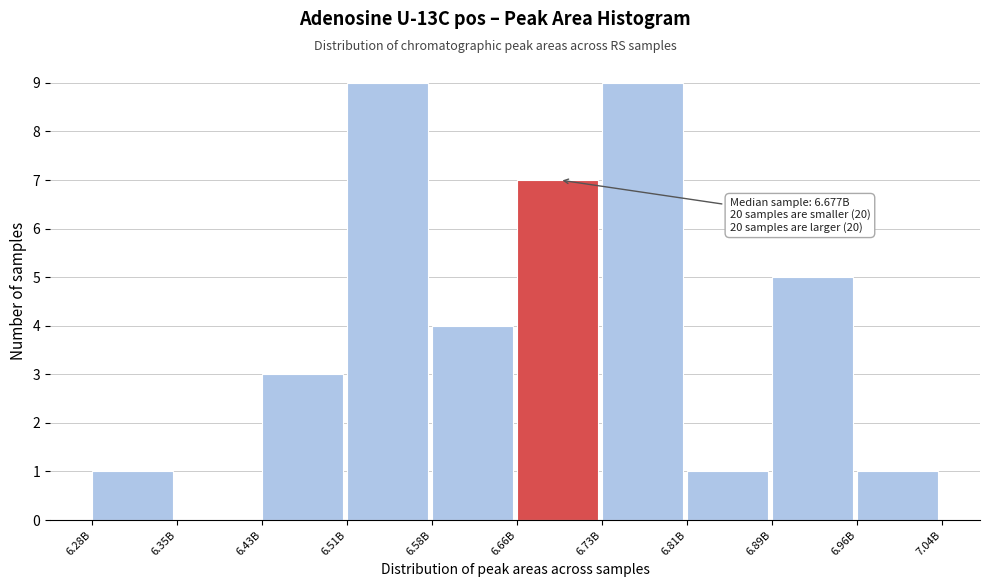

Reading right to left, transcribe all the data shown in this chart.

6.96B=1	6.89B=5	6.81B=1	6.73B=9	6.66B=7	6.58B=4	6.51B=9	6.43B=3	6.35B=0	6.28B=1